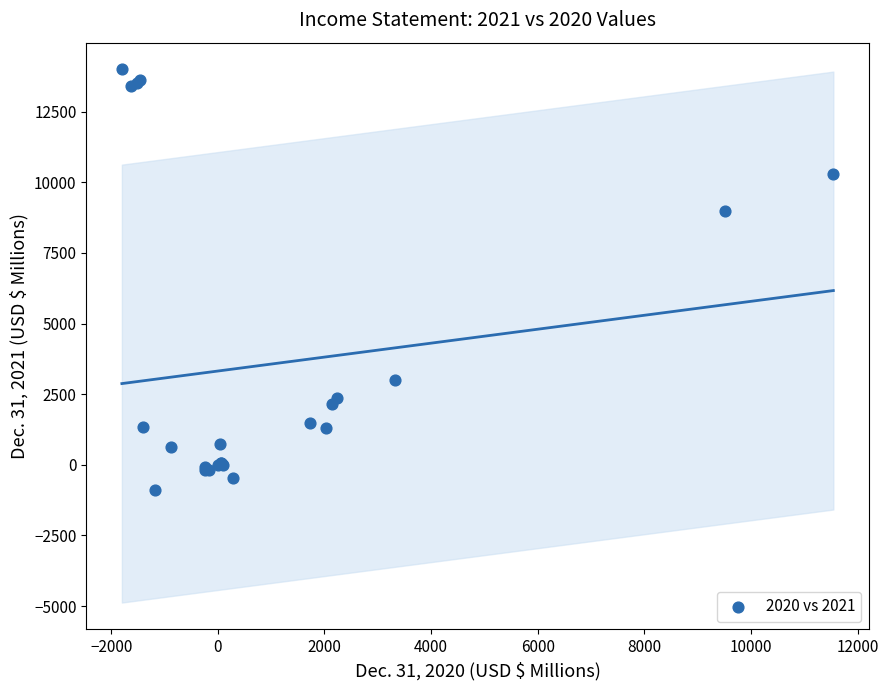

What Y value in the scatter plot is closest to 6559?

8991.0